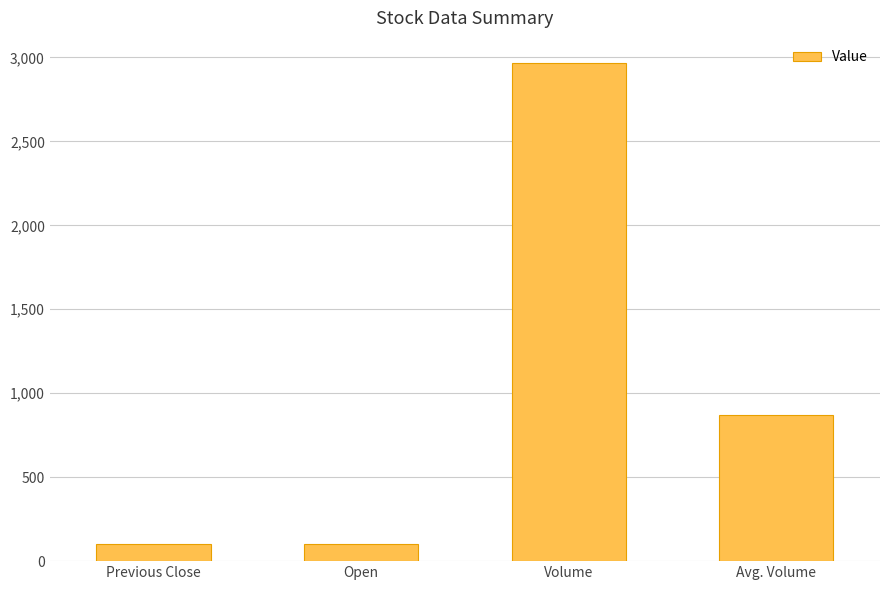

Count the number of data series in this chart.

1